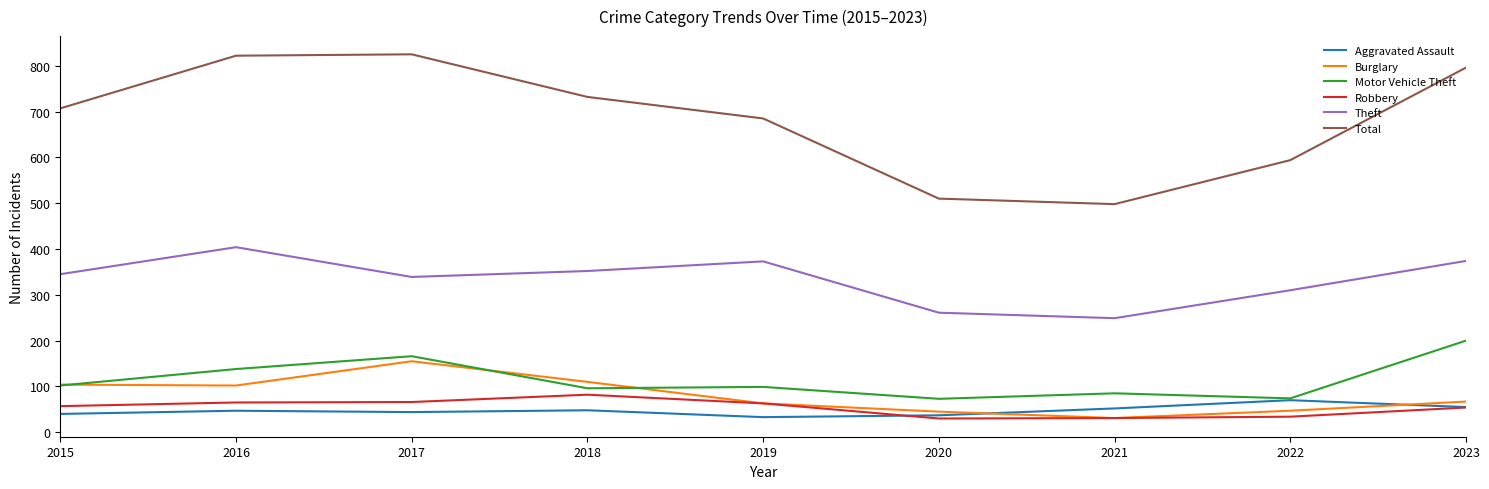

Which category has the highest value in the Burglary series?

2017